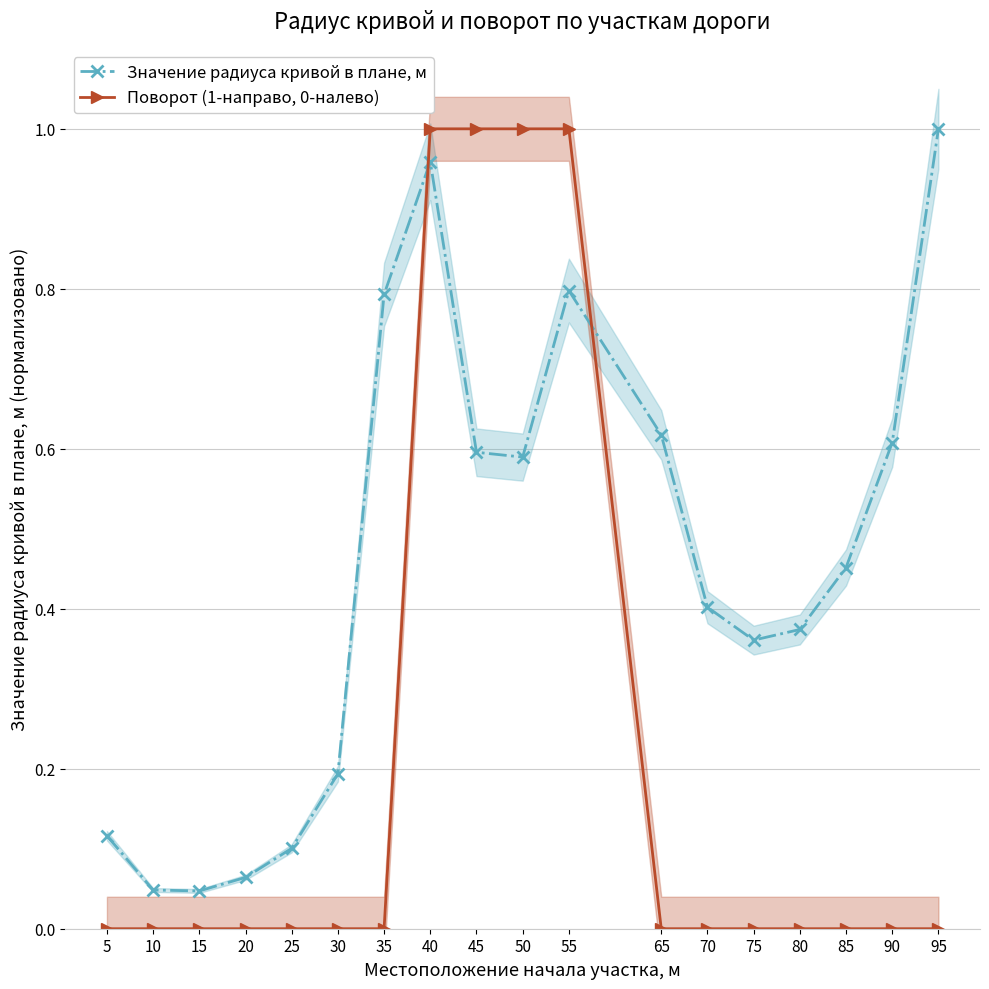

Which label corresponds to the smallest value in the chart?

5